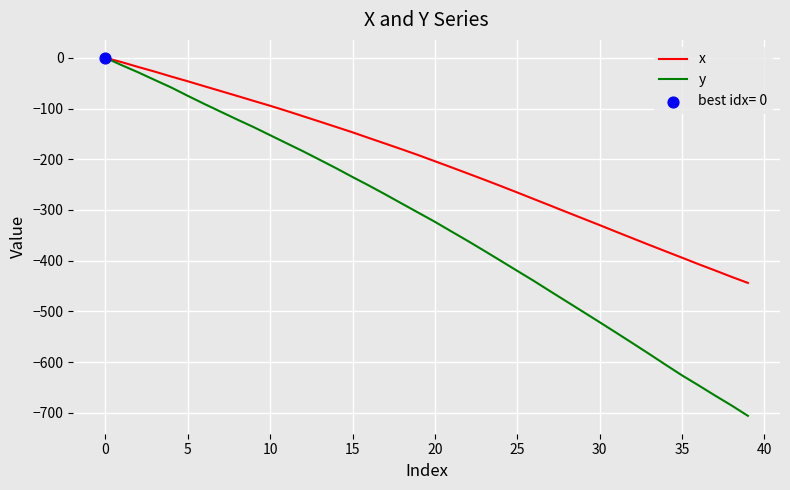

Which series has the largest total across all categories?

x